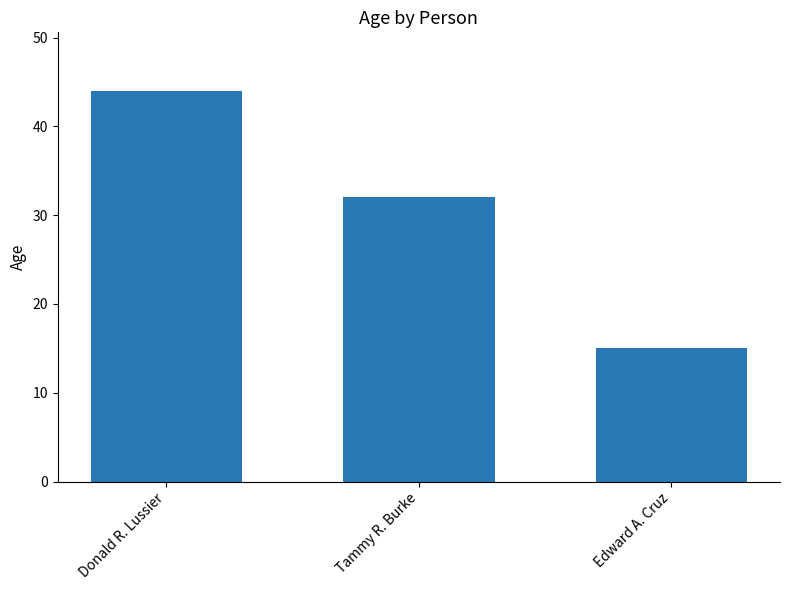

What value does the data have at Donald R. Lussier, to the nearest 5?

45